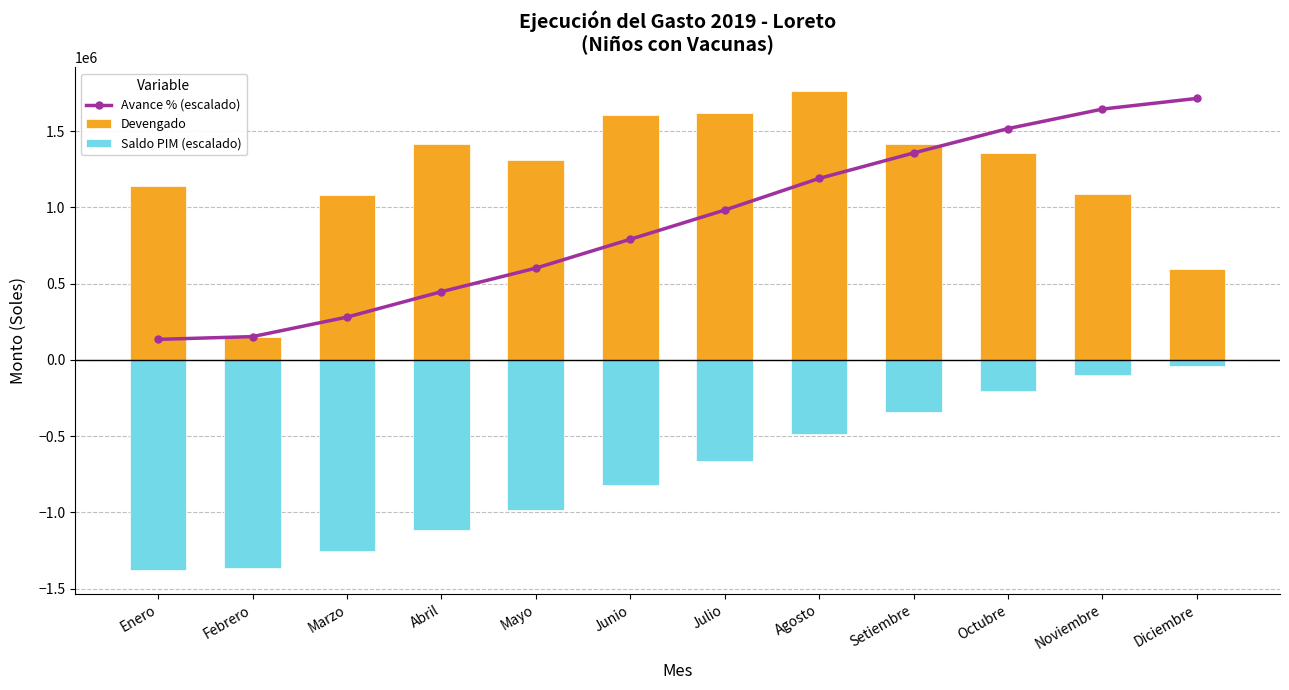

What is the sum of all Devengado values?

14535989.0